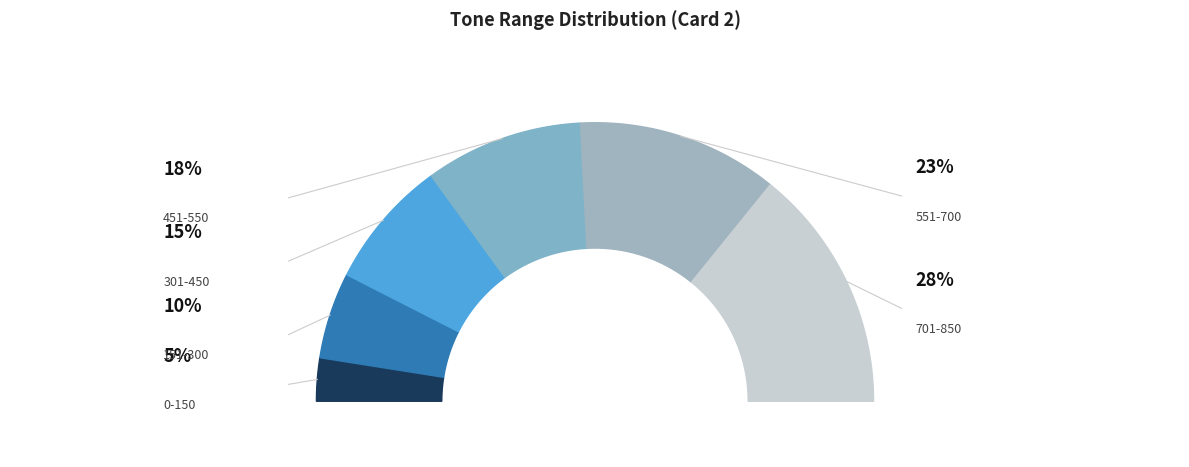

To the nearest percent, what percentage of the pie is 301-450?

15%